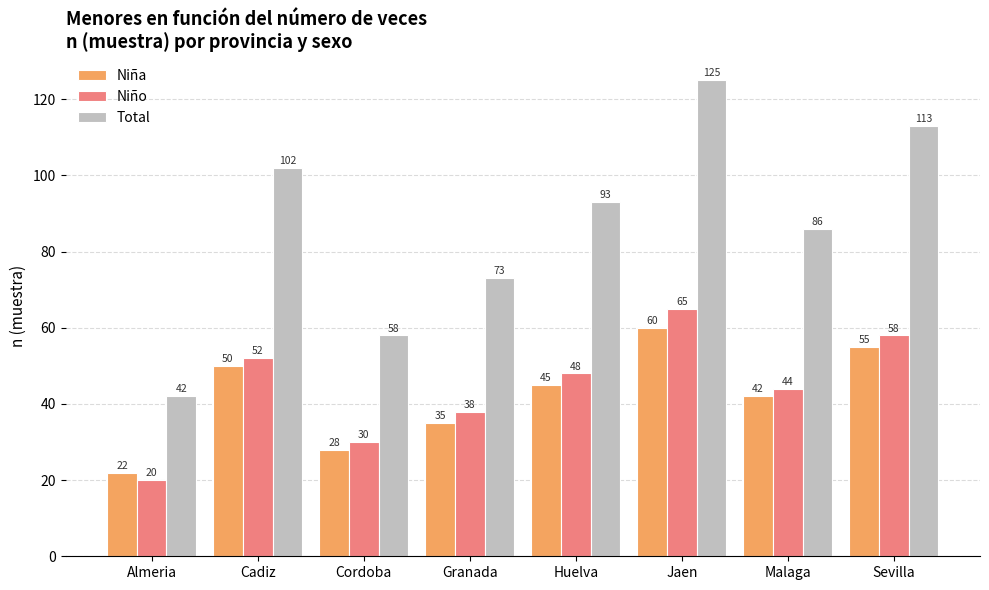

At which category is the sum across all series the highest?

Jaen